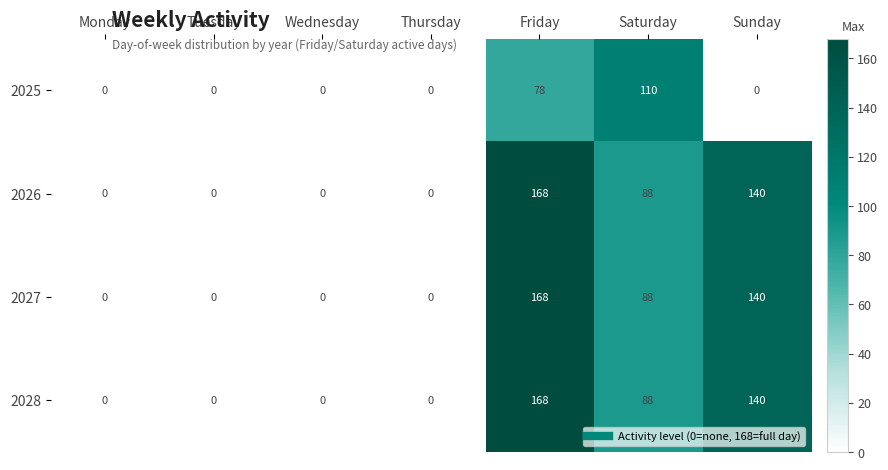

What is the spread (max minus min) of values at Saturday?

22